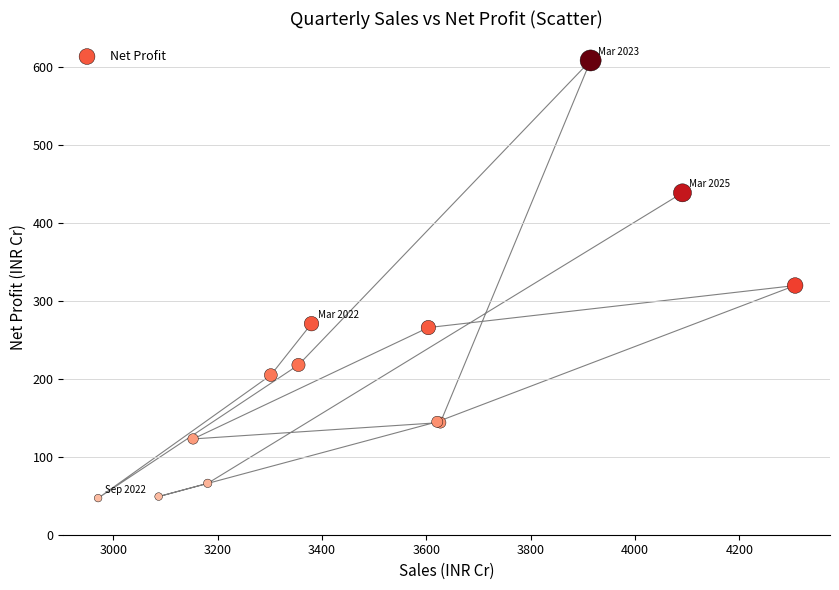

What Y value in the scatter plot is closest to 328?

320